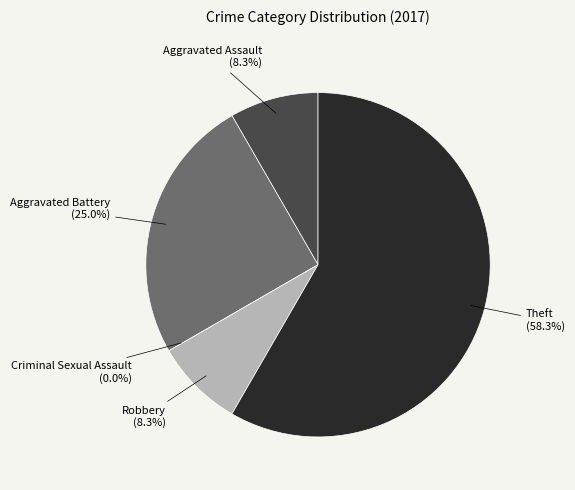

How many slices are in this pie chart?

5